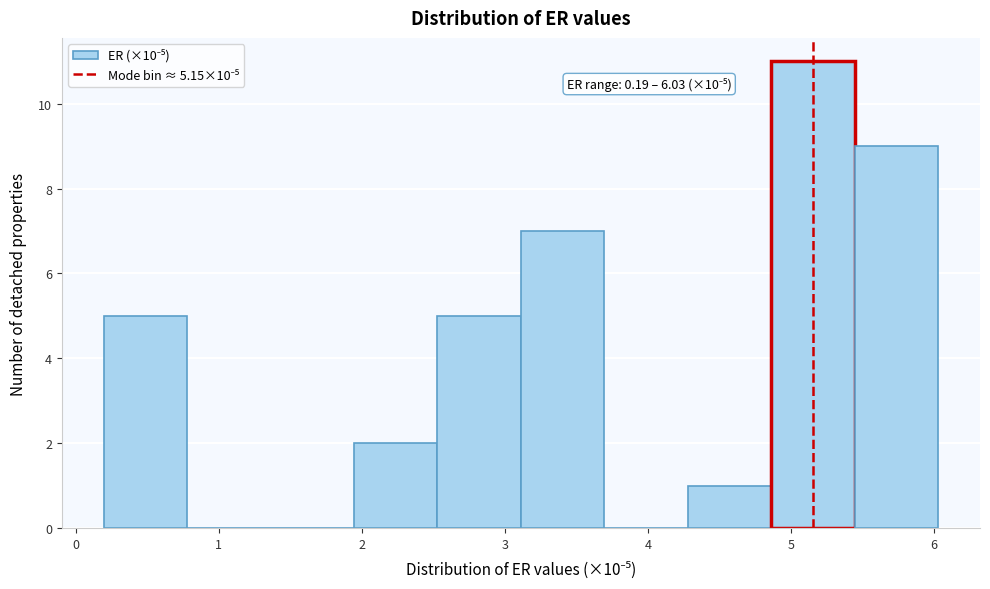

Which range on the x-axis has the tallest bar?

4.9 to 5.4